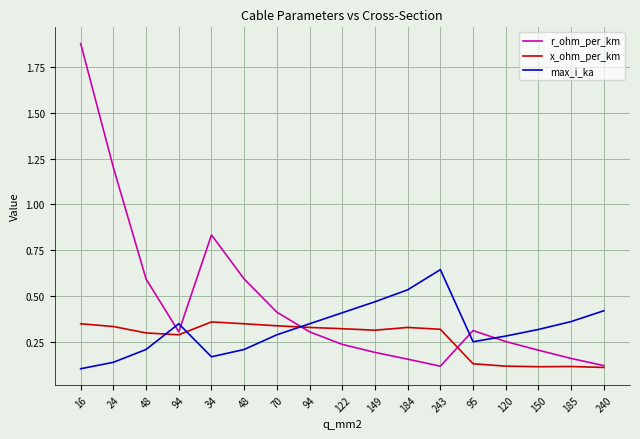

True or false: r_ohm_per_km and max_i_ka cross at least once.

True